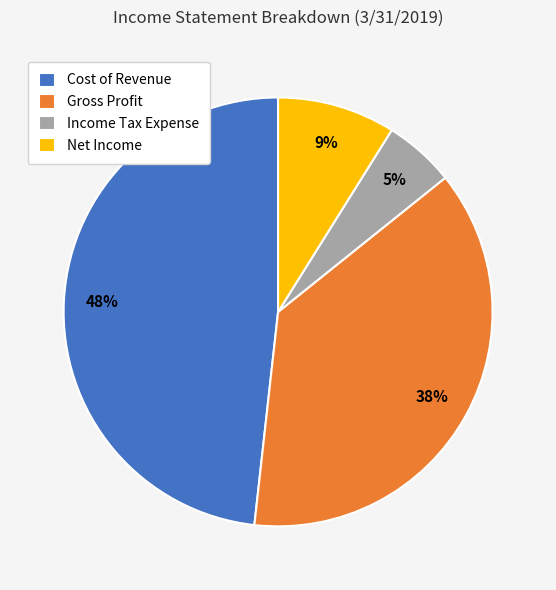

Is it true that Gross Profit is 38% of the pie?

True